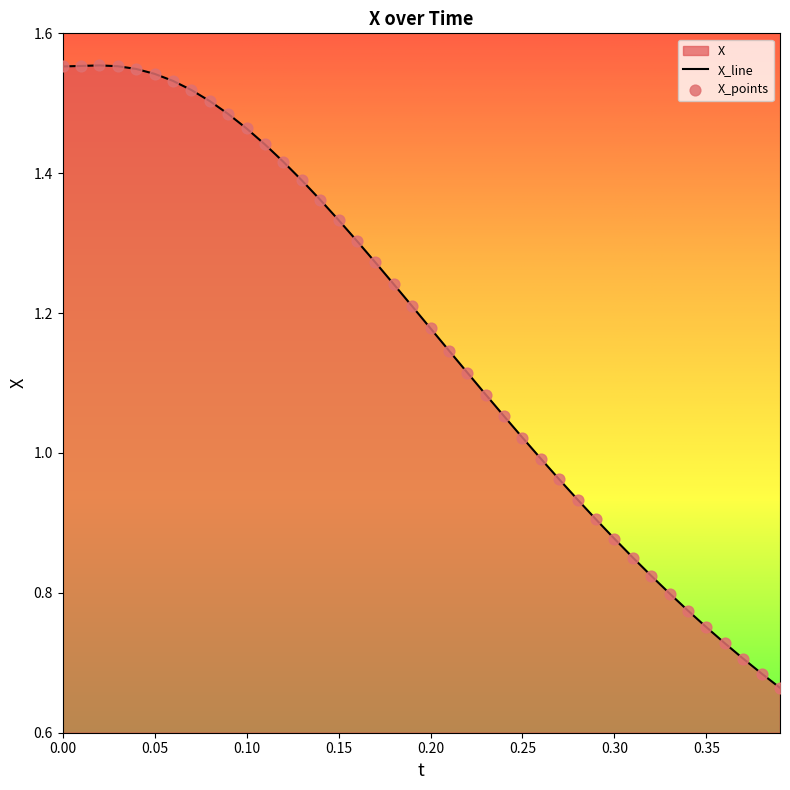

What is the change in value from 0.02 to 0.18?

-0.3